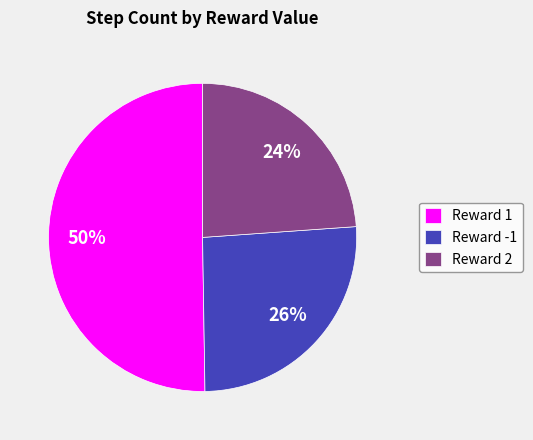

What is the ratio of the value at Reward 2 to the value at Reward 1?

0.5